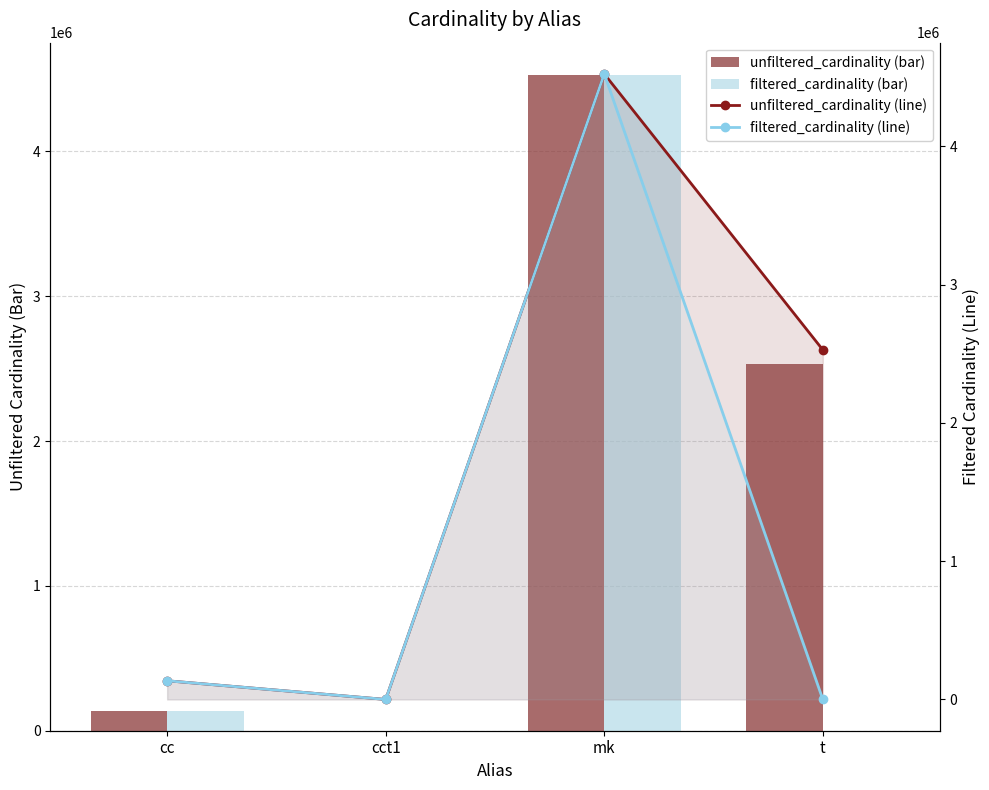

Which series has the largest range (max minus min)?

filtered_cardinality